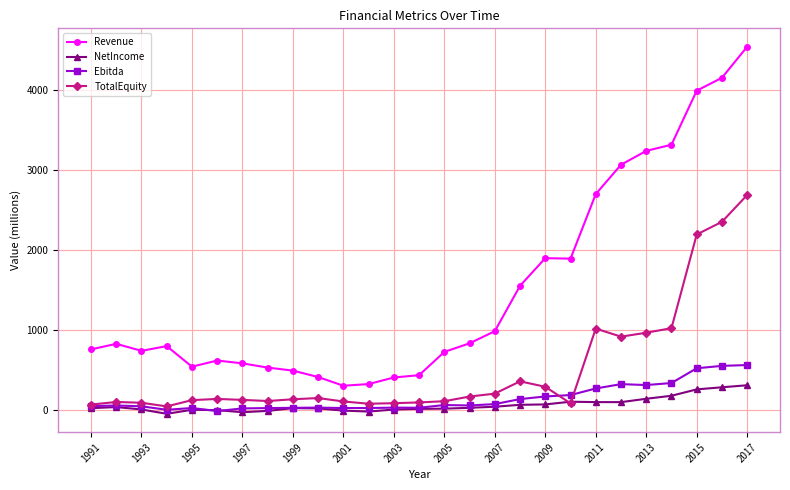

Does the chart have visible grid lines?

Yes